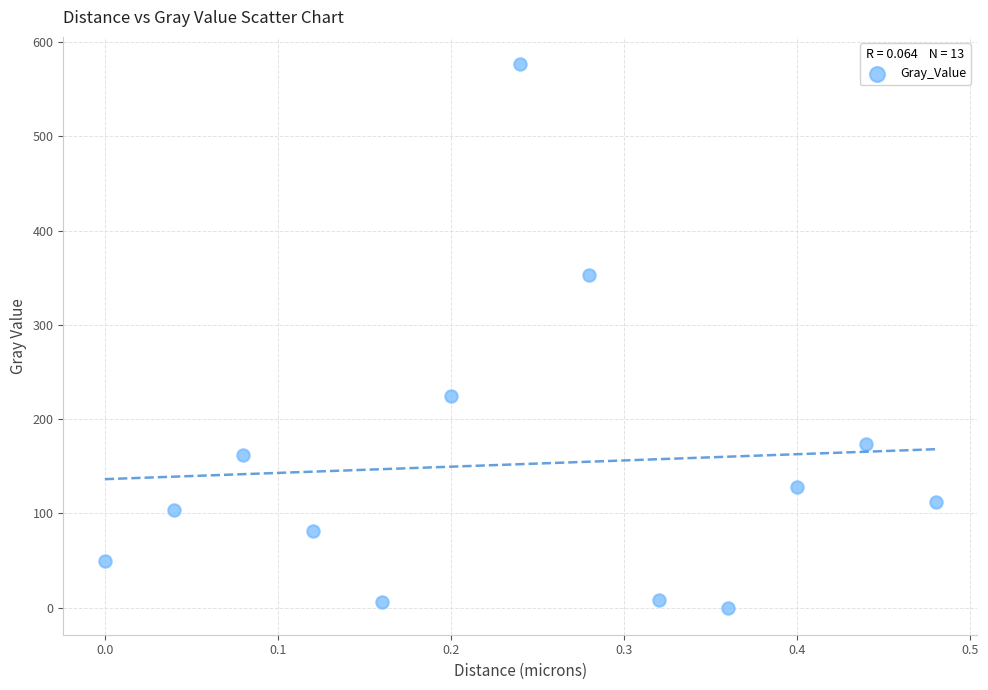

What is the range of Y values (max minus min)?

576.6